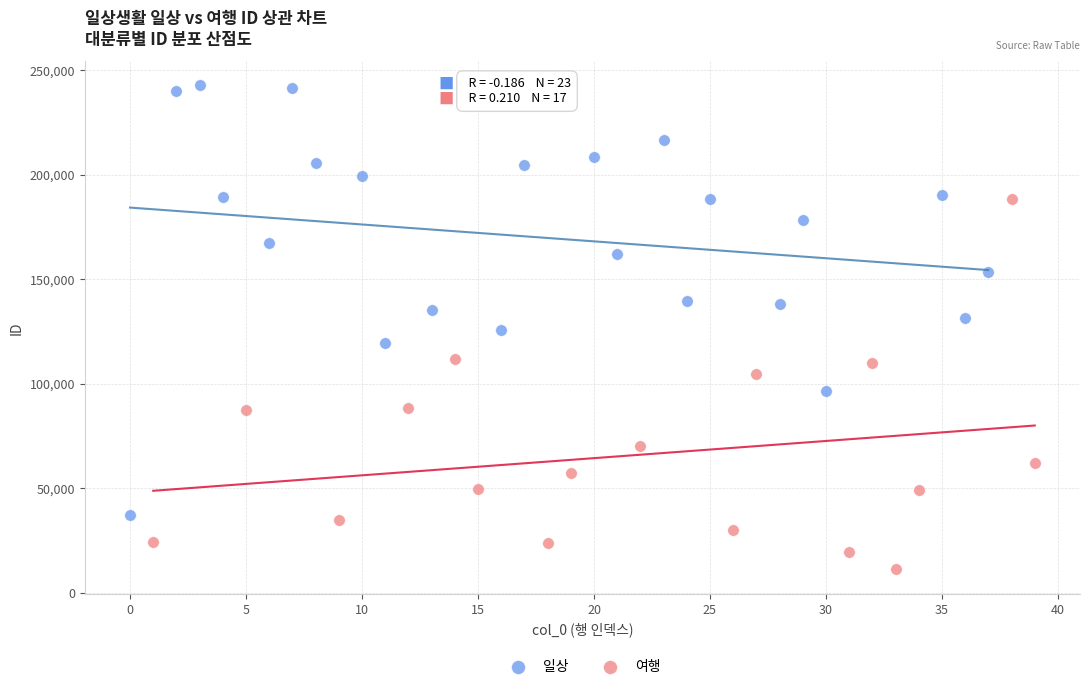

Which series contains the lowest Y value?

여행